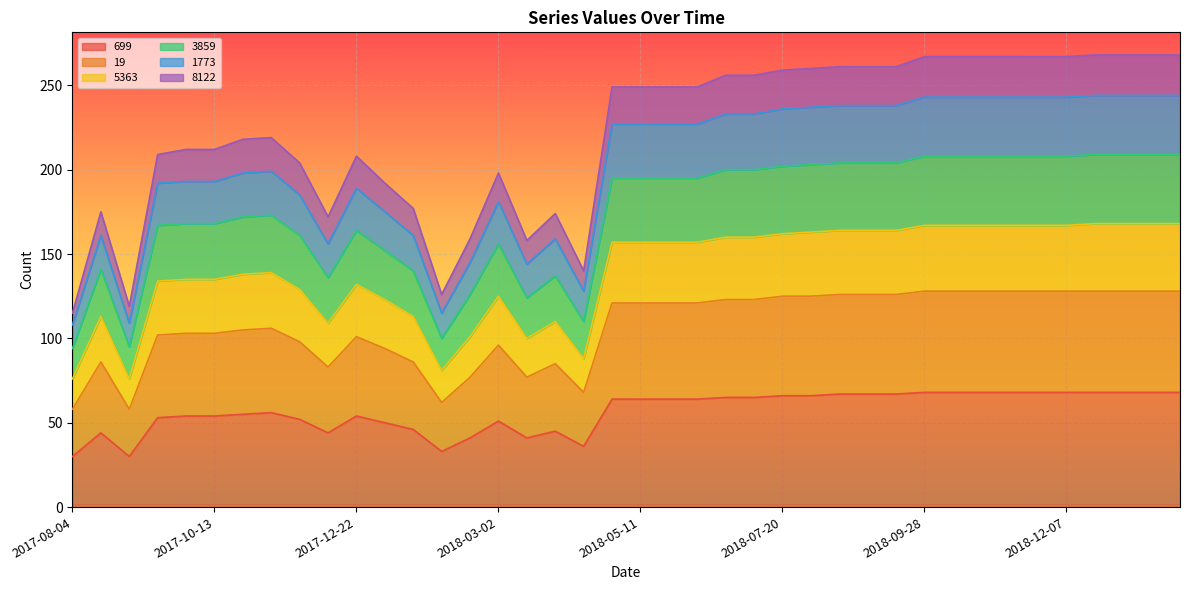

The value of 5363 at 2018-09-14 is 34. True or false?

False